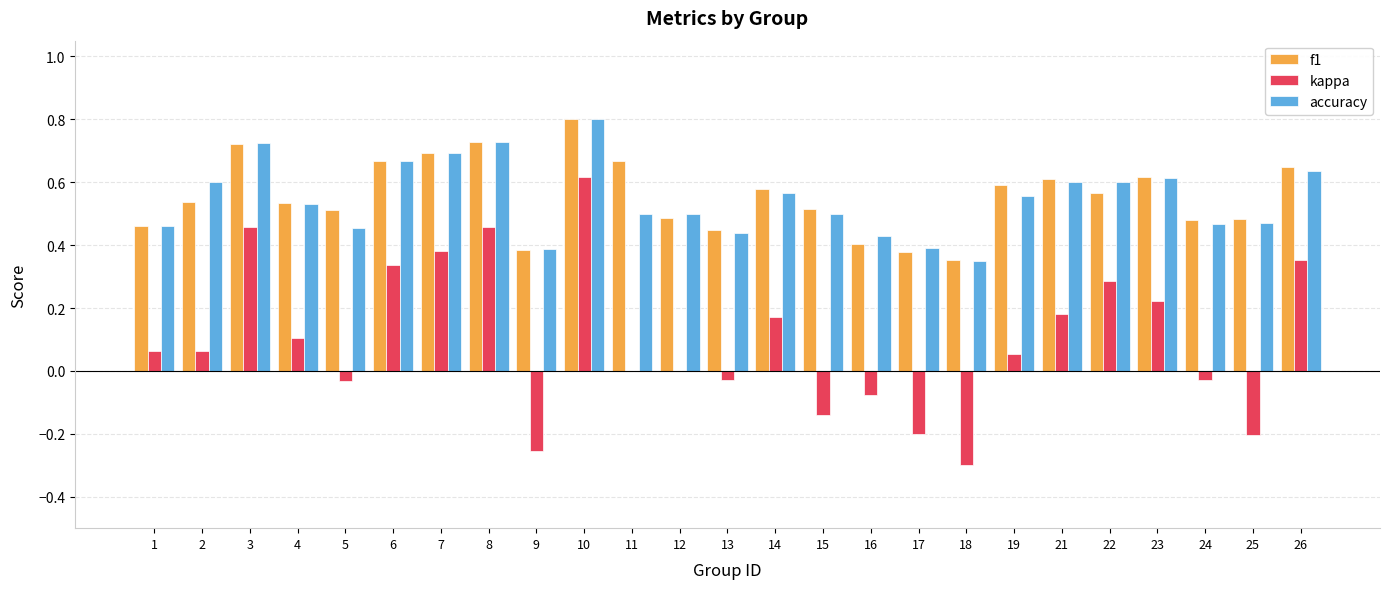

Is it true that f1 equals 0.6 at 26?

True